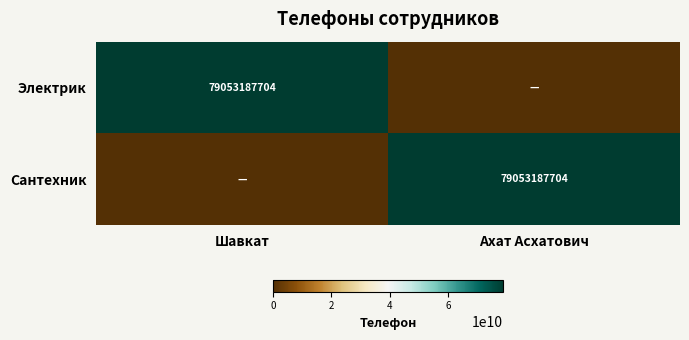

True or false: Электрик has a value of 107637612111 at Шавкат.

False